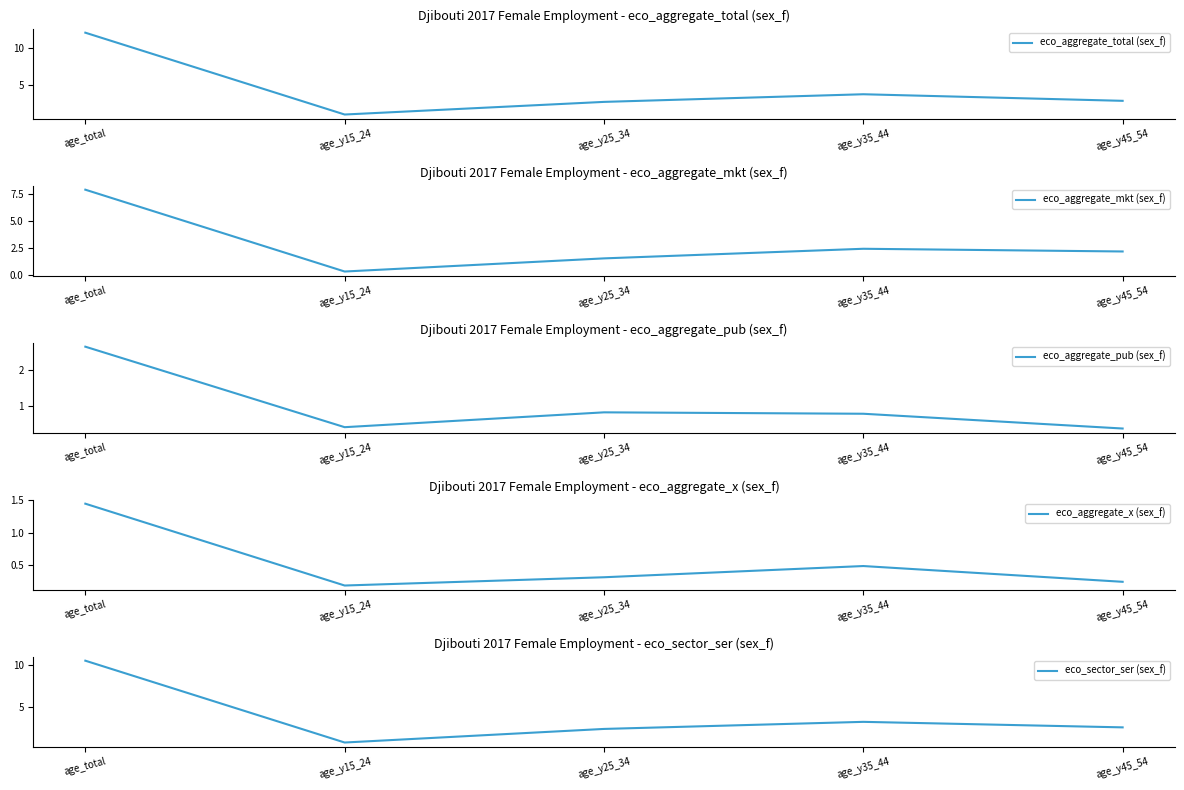

Is it true that eco_aggregate_pub (sex_f) equals 0.6 at age_y15_24?

False